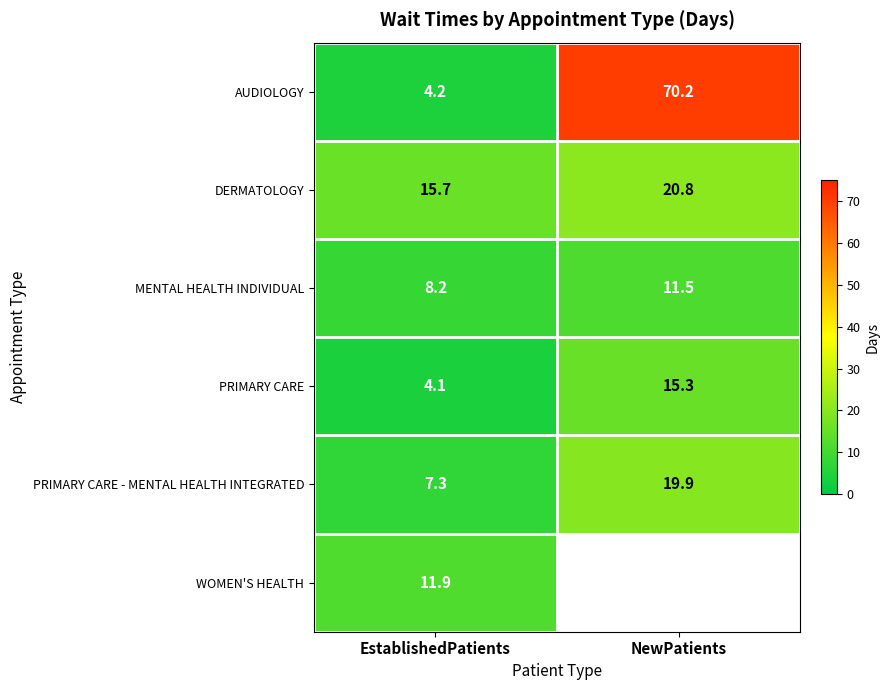

List the labels in order of DERMATOLOGY value, smallest first.

EstablishedPatients, NewPatients